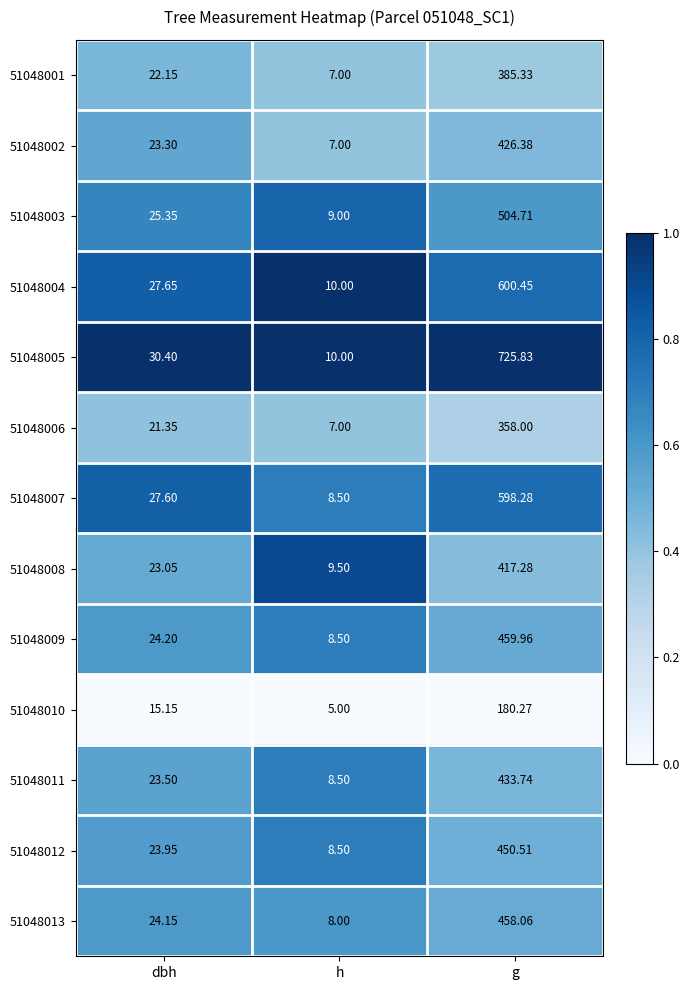

Which label corresponds to the largest value in the chart?

g